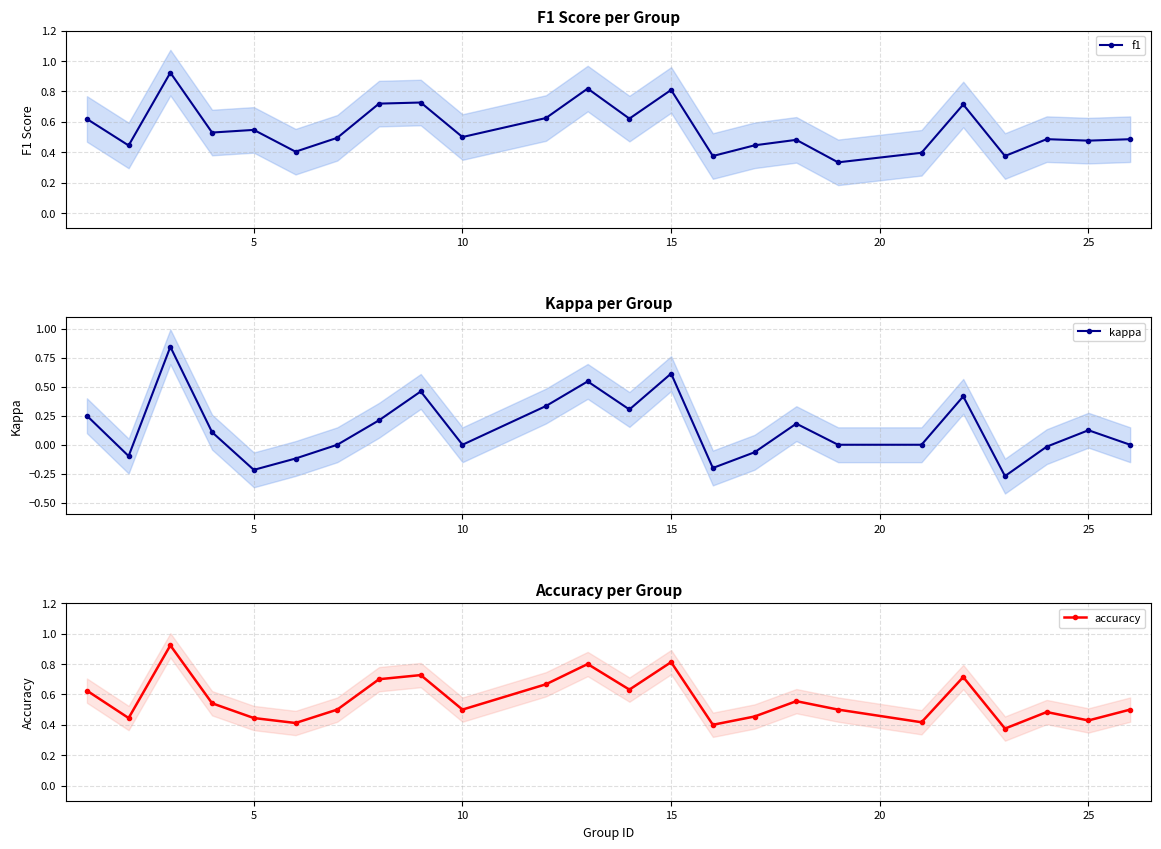

Reading left to right, list all the values displayed in this chart.

f1: 0.6	0.4	0.9	0.5	0.5	0.4	0.5	0.7	0.7	0.5	0.6	0.8	0.6	0.8	0.4	0.4	0.5	0.3	0.4	0.7	0.4	0.5	0.5	0.5
kappa: 0.2	-0.1	0.8	0.1	-0.2	-0.1	0.0	0.2	0.5	0.0	0.3	0.5	0.3	0.6	-0.2	-0.1	0.2	0.0	0.0	0.4	-0.3	-0.0	0.1	0.0
accuracy: 0.6	0.4	0.9	0.5	0.4	0.4	0.5	0.7	0.7	0.5	0.7	0.8	0.6	0.8	0.4	0.5	0.6	0.5	0.4	0.7	0.4	0.5	0.4	0.5